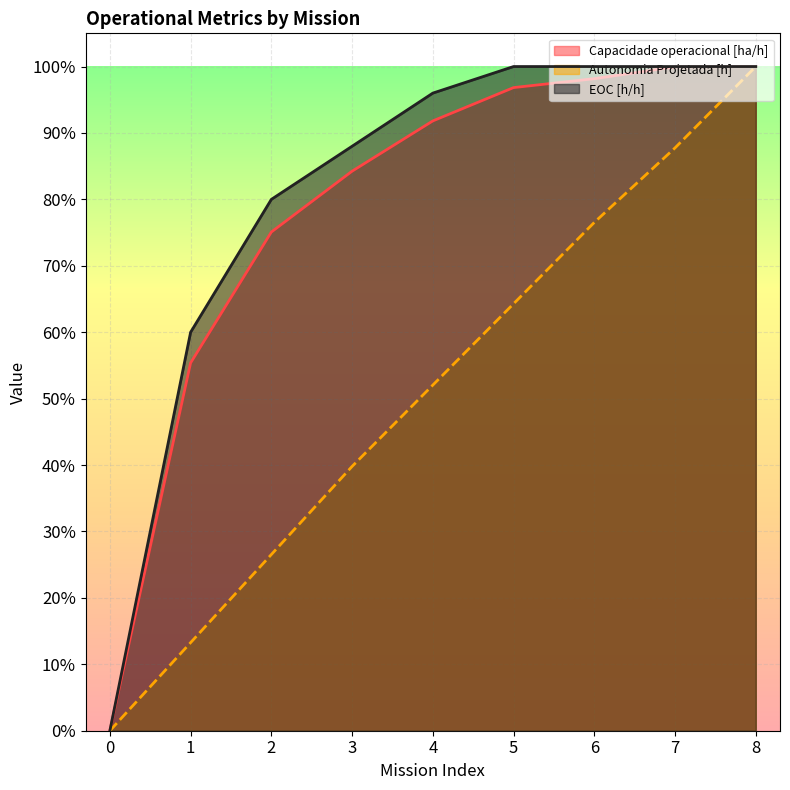

True or false: Autonomia Projetada [h] and EOC [h/h] cross at least once.

False